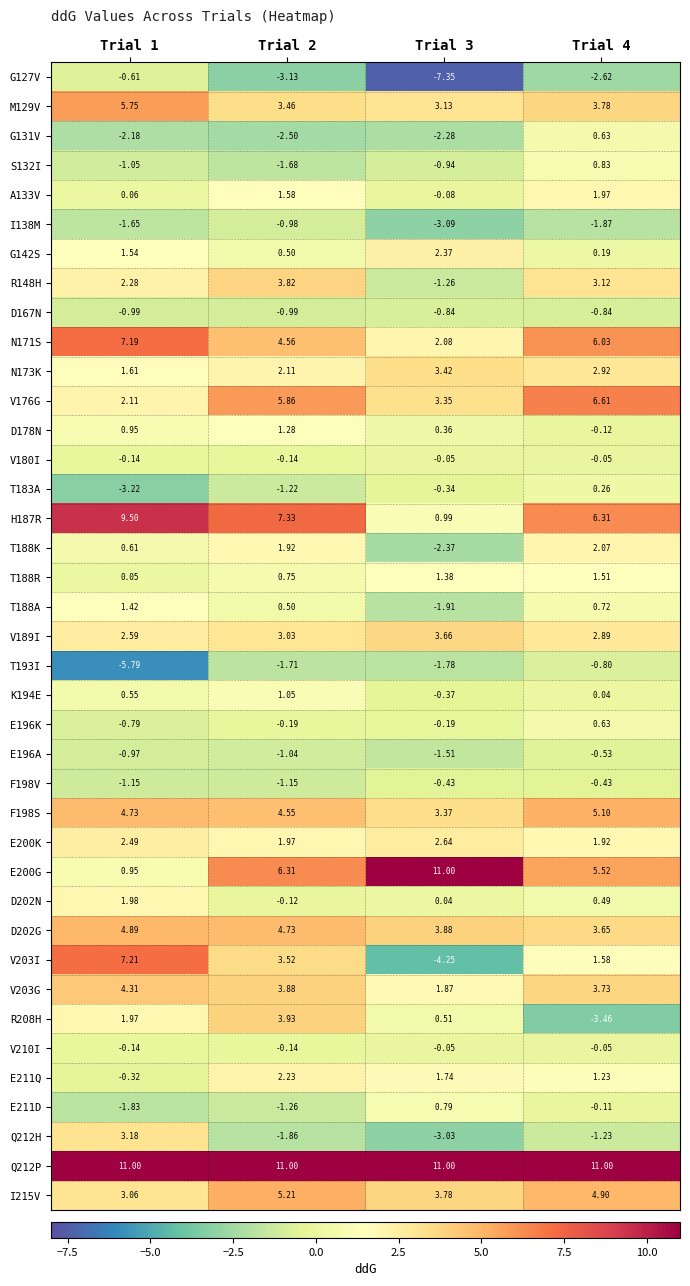

Is the value of T188A at Trial 2 greater than the value of R148H at Trial 4?

No